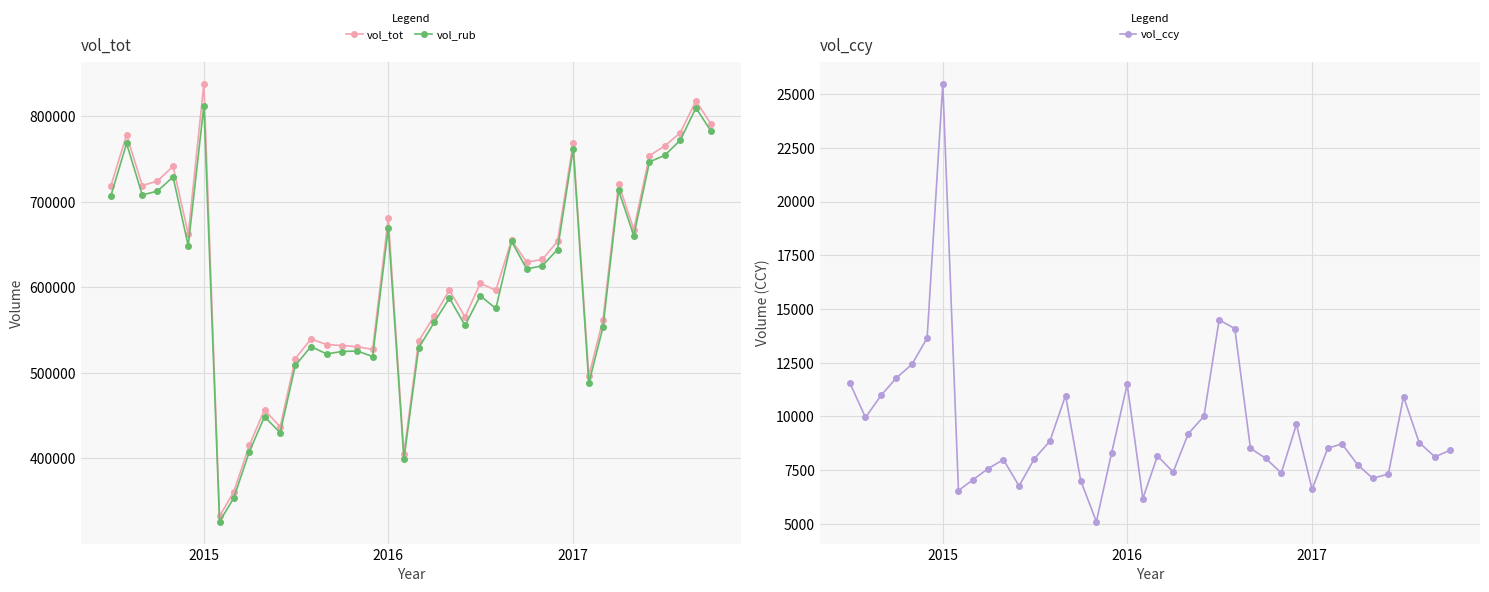

What is the minimum value for vol_ccy?

5094